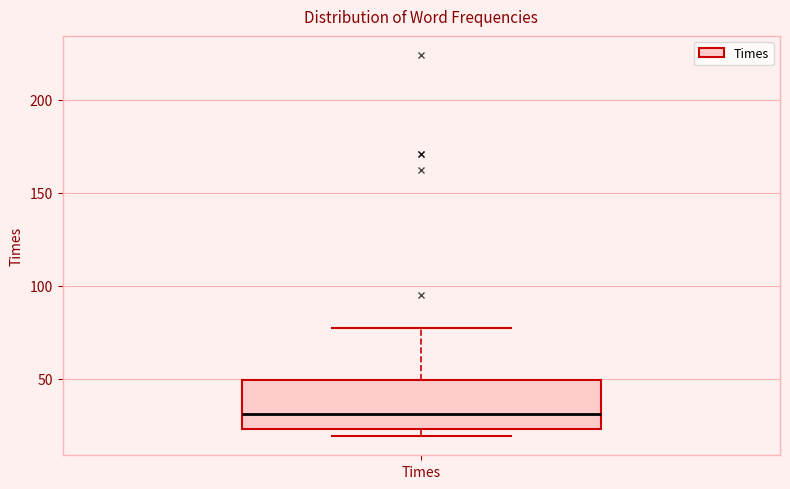

Transcribe this box plot: give where the median line is, the range the box spans, and where the two whiskers end, as read against the y-axis. The values are not printed on the chart, so give them approximately, as read against the axis.

median 30, box 25 to 50, whiskers 20 to 75